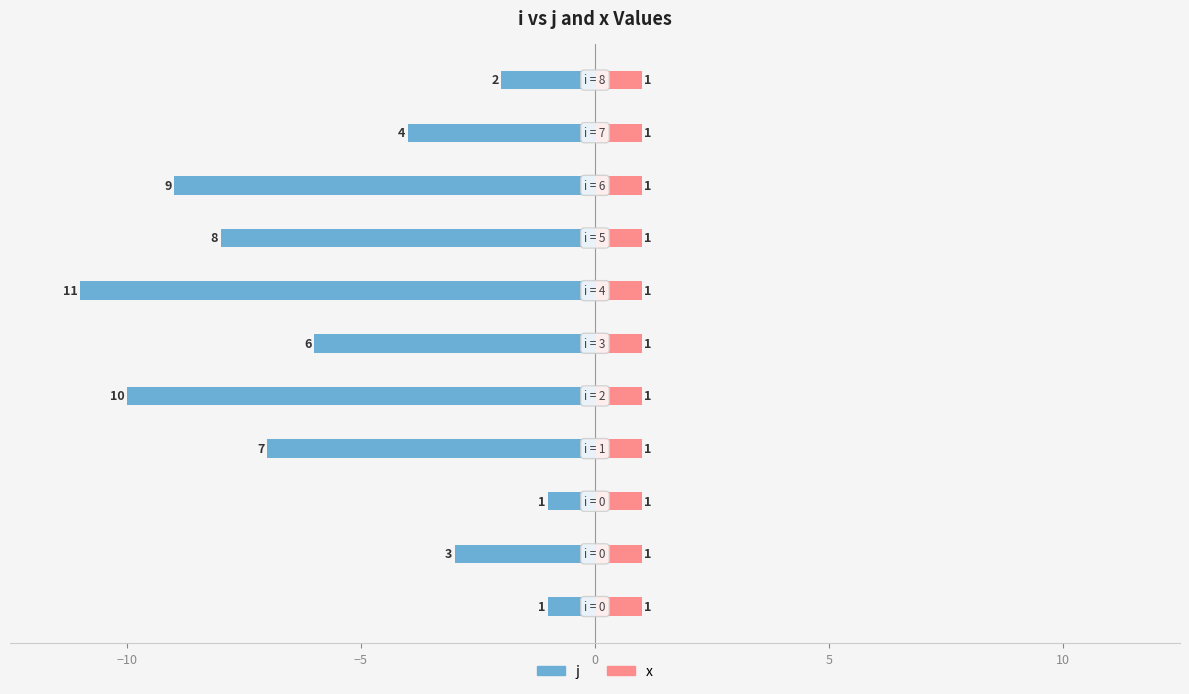

How many bars are there in each group?

2